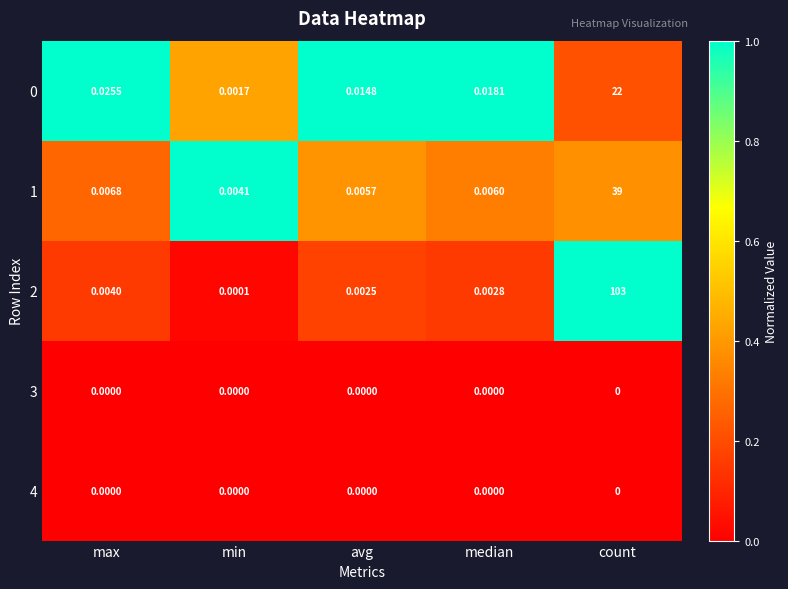

At which category does the chart reach its peak across all series?

count